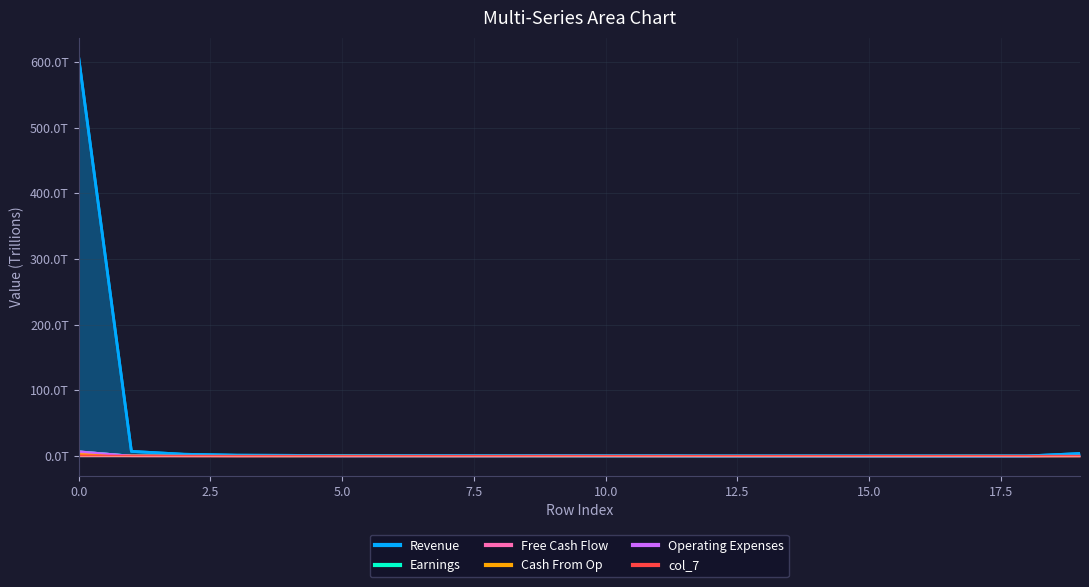

Count the number of data series in this chart.

6